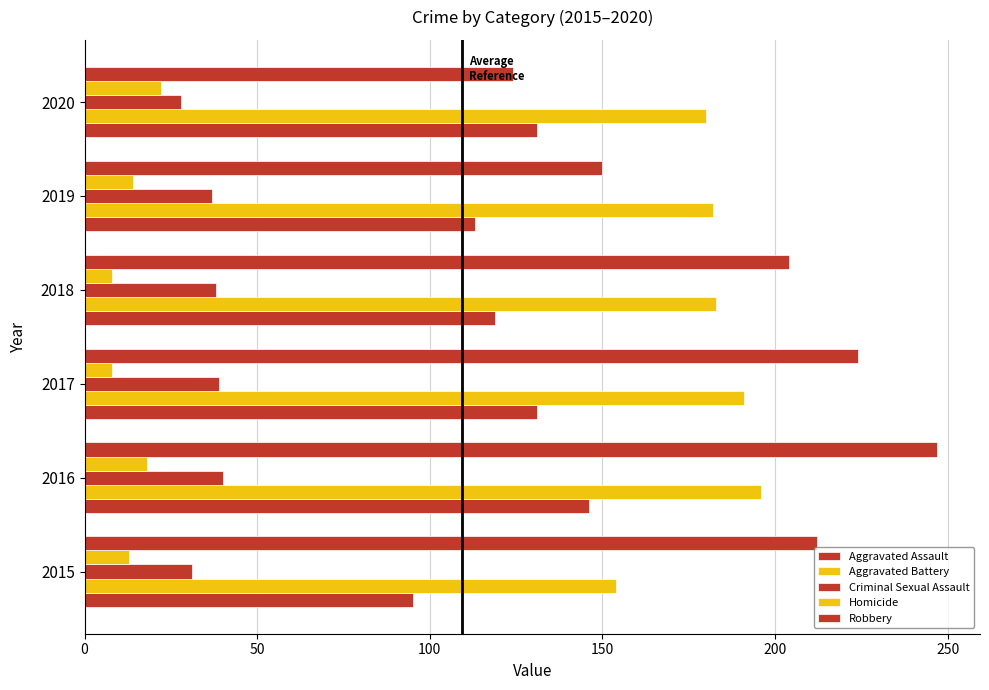

Count the number of data series in this chart.

5